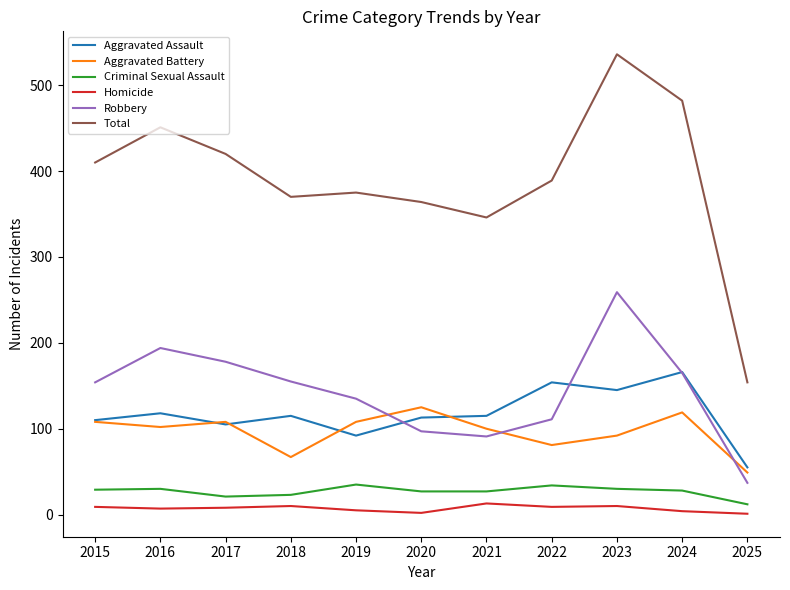

Between 2020 and 2025, which series saw the biggest shift?

Total